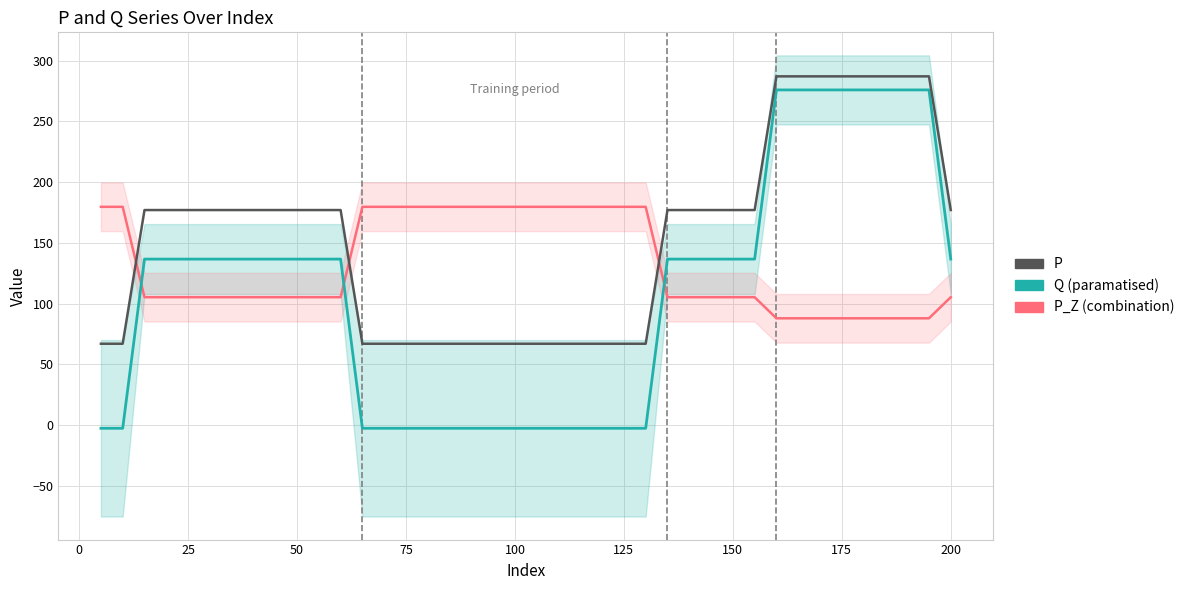

Which series ends up on top after the final intersection of Q and P_Z (scaled)?

Q